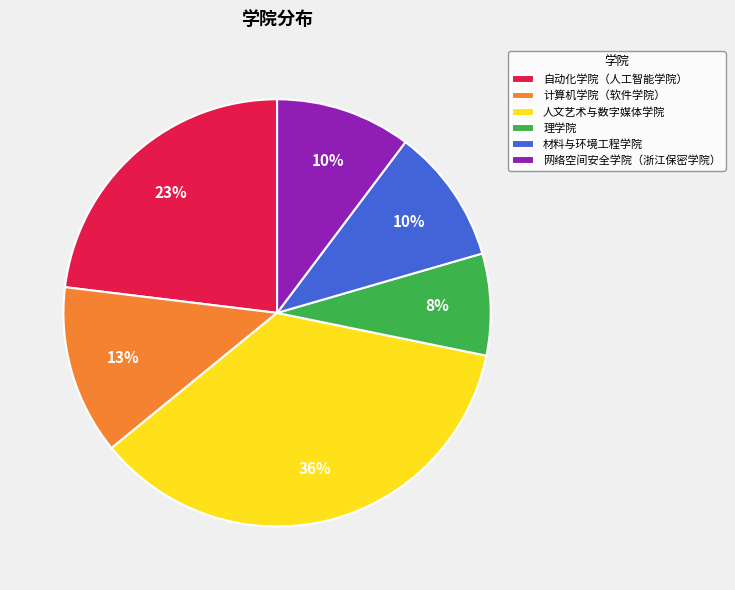

Count the number of slices in the pie.

6